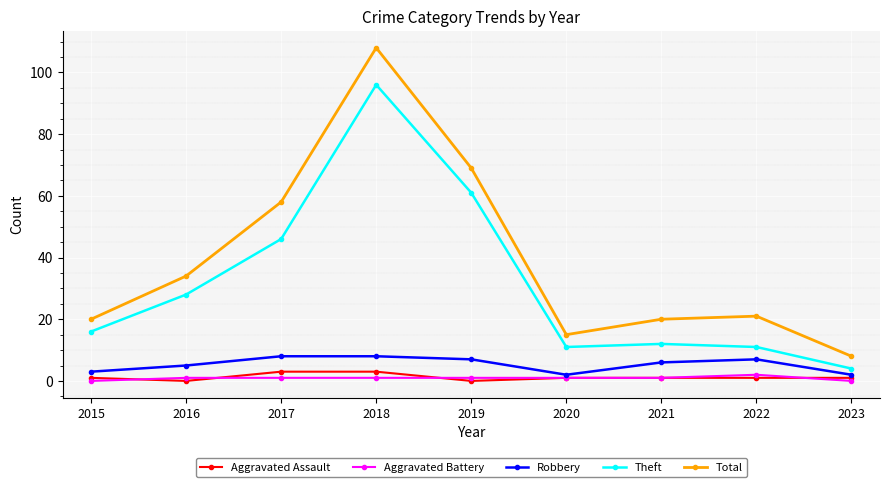

What are all the series names shown in the legend?

Aggravated Assault, Aggravated Battery, Robbery, Theft, Total